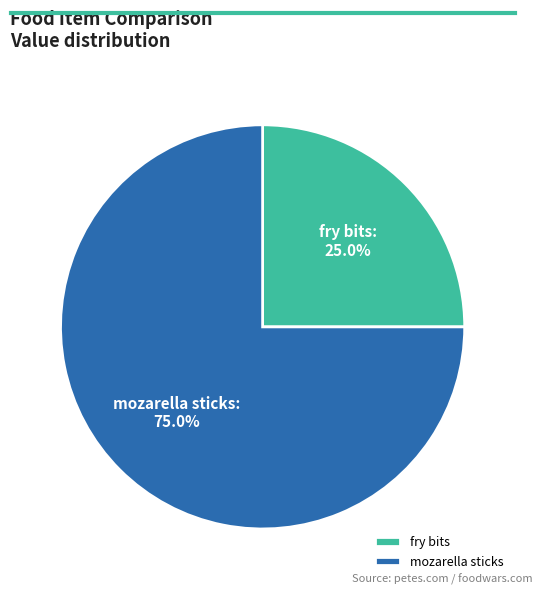

Count the number of slices in the pie.

2